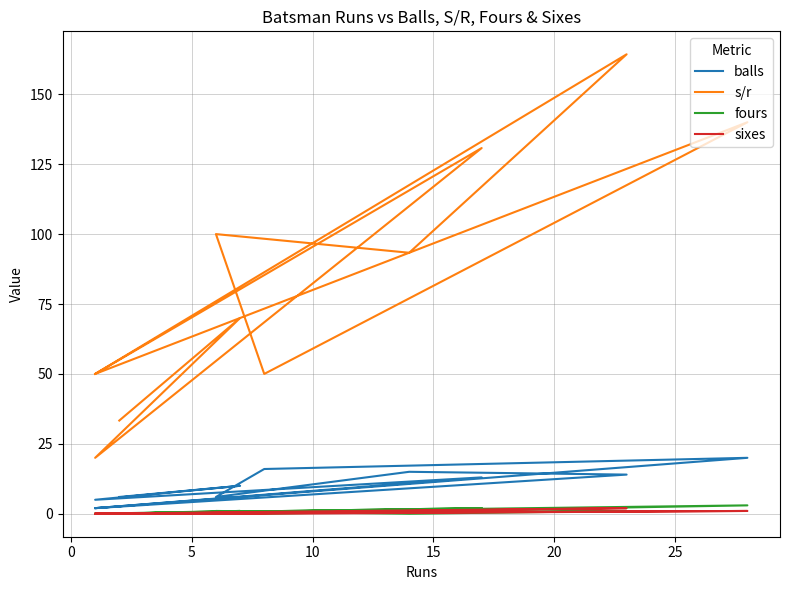

What is the average value of the fours series?

0.7